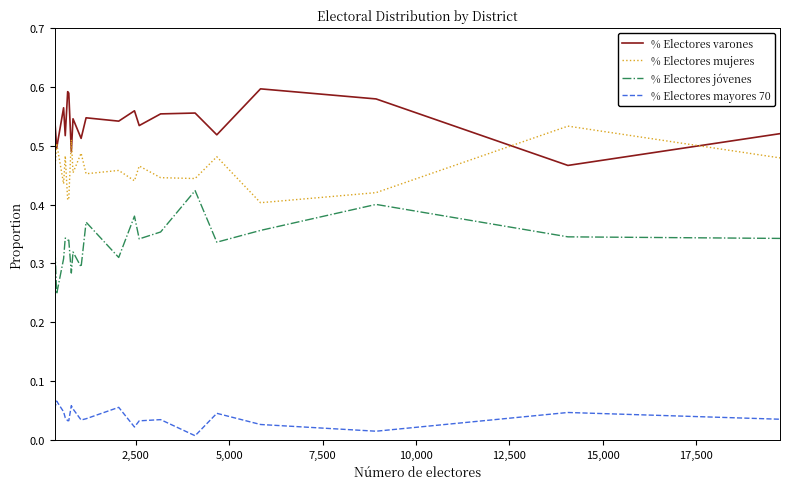

Which series has the largest total across all categories?

% Electores varones